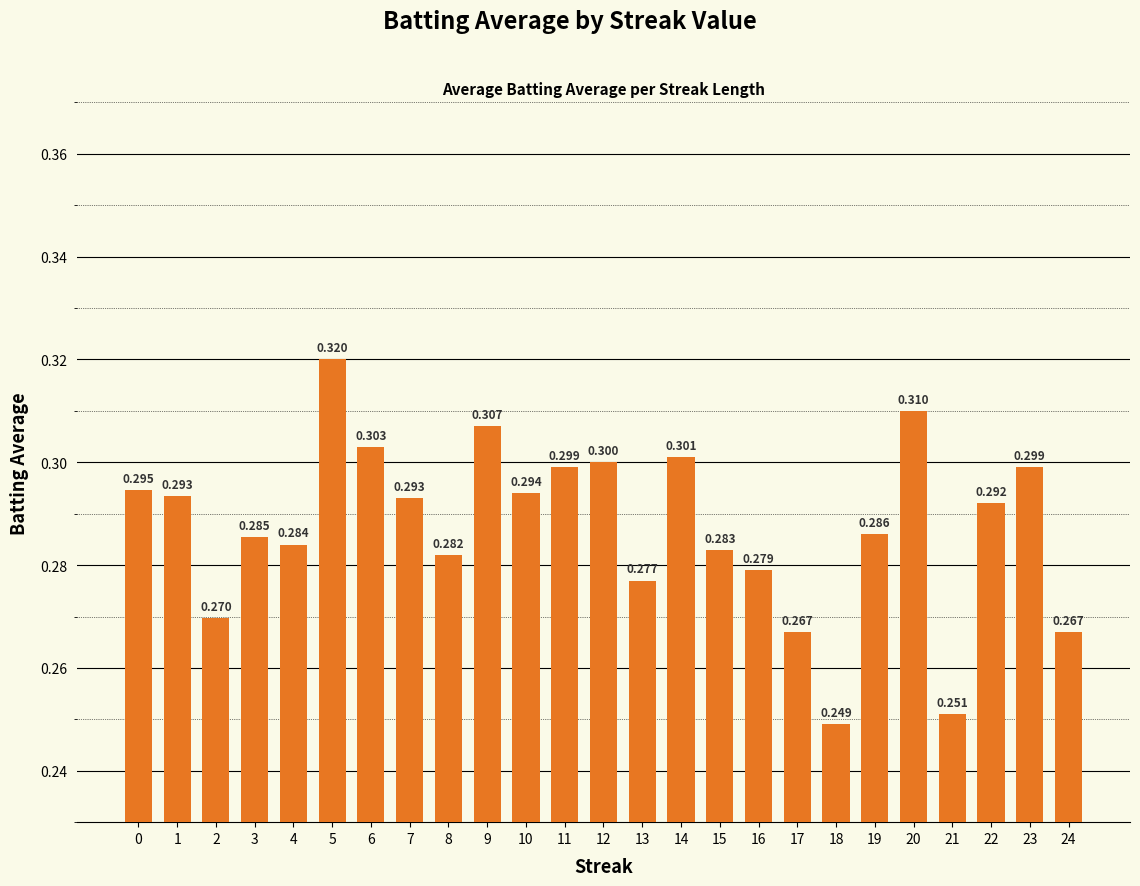

Are the bars grouped side by side (vs. stacked)?

No